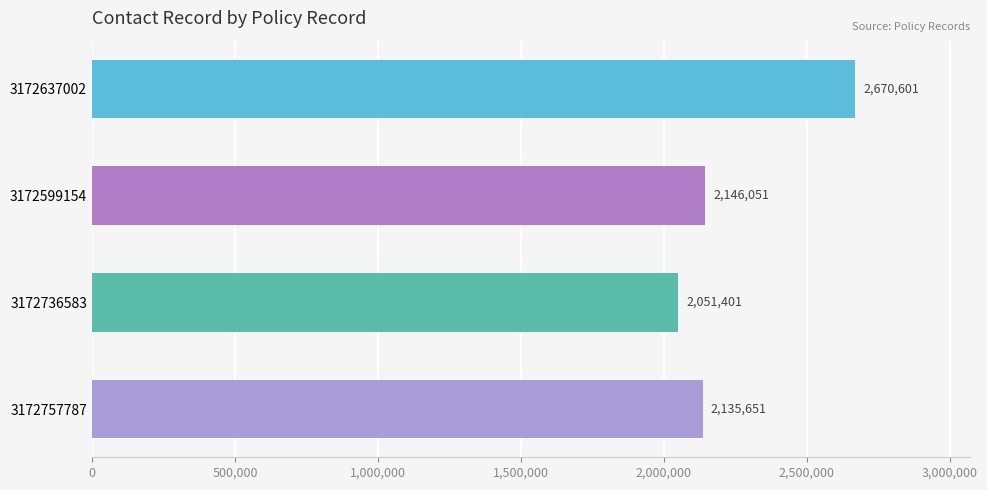

At which label is the value closest to 2361001?

3172599154